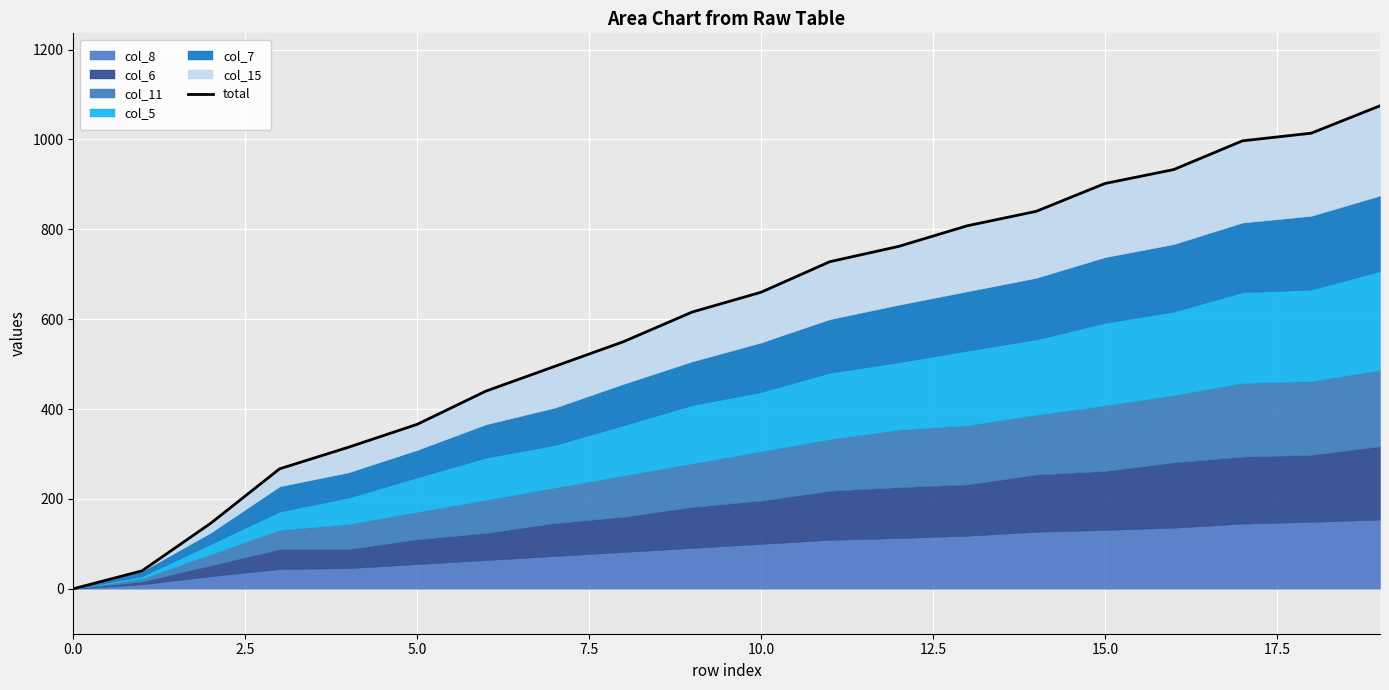

What position from the left is 19?

20